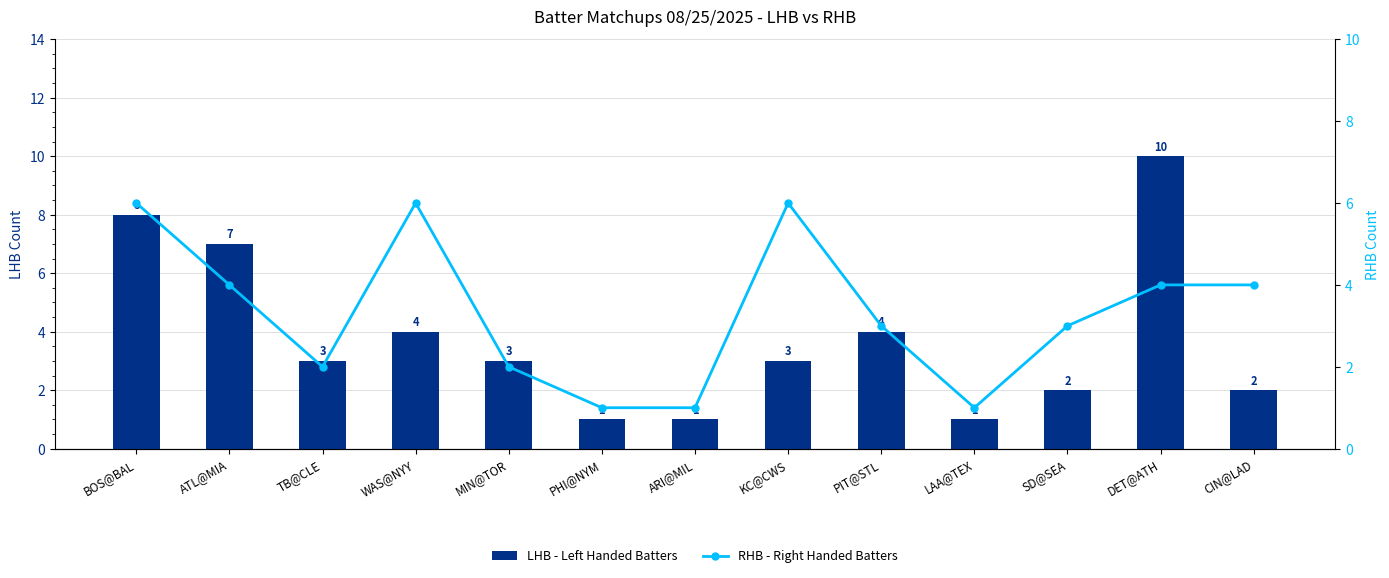

Between ARI@MIL and KC@CWS, which series saw the biggest shift?

RHB - Right Handed Batters